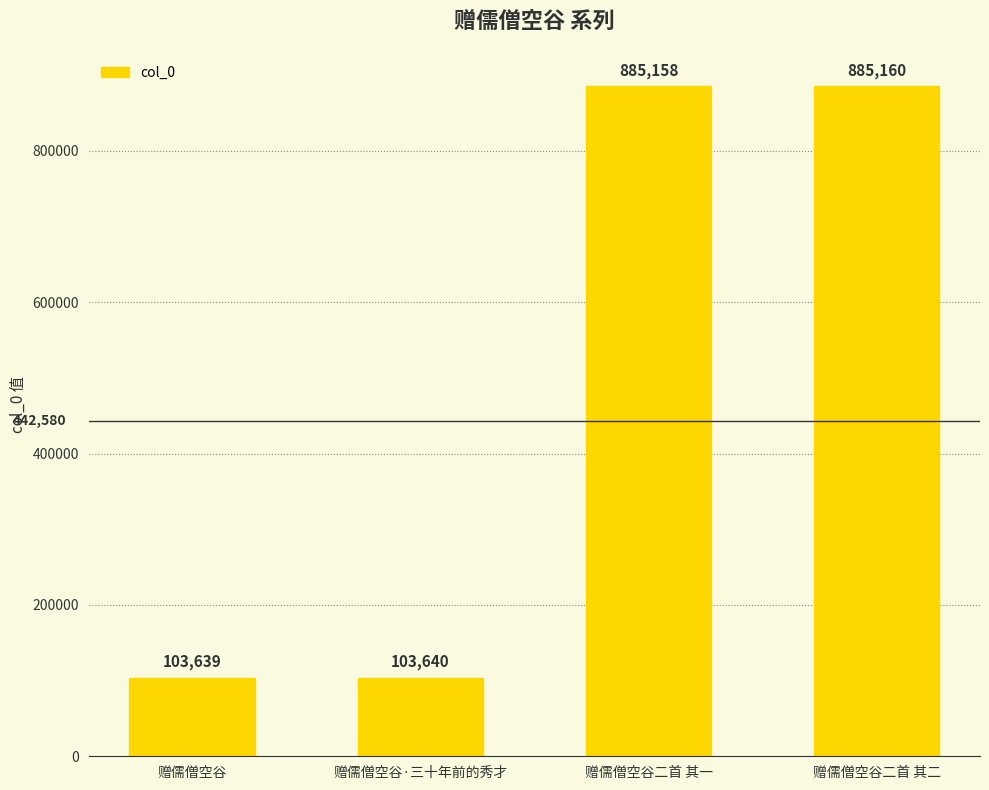

Read the value at 赠儒僧空谷.

103639